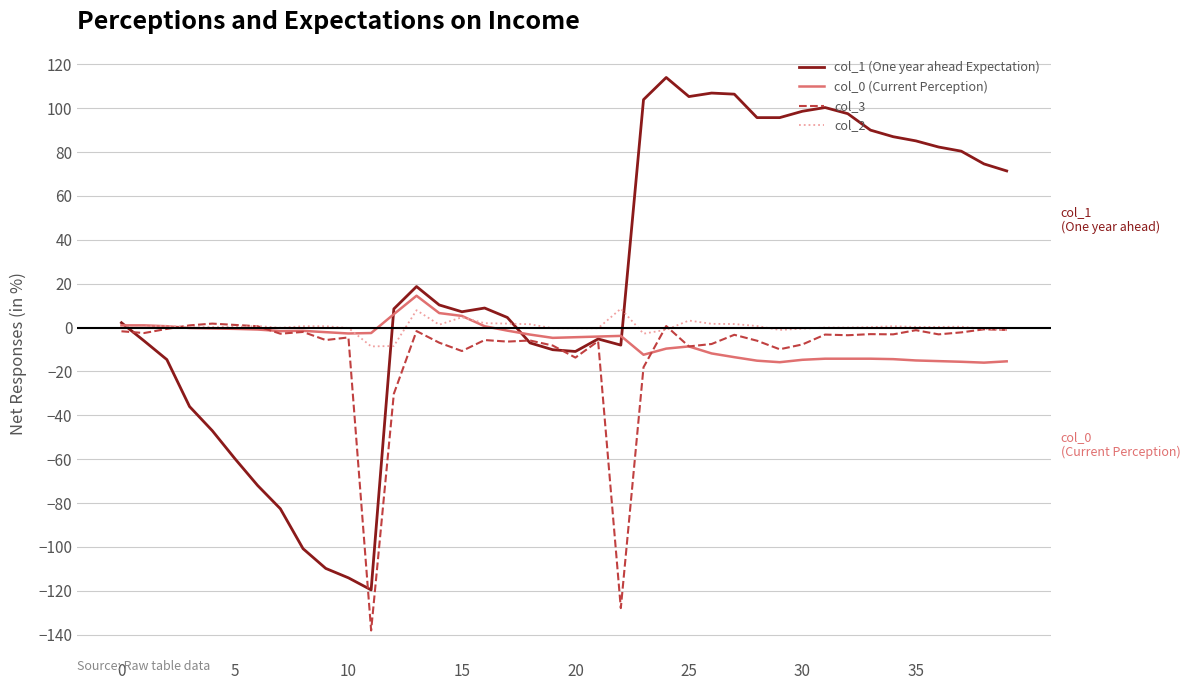

Which series has the largest total across all categories?

col_1 (One year ahead Expectation)